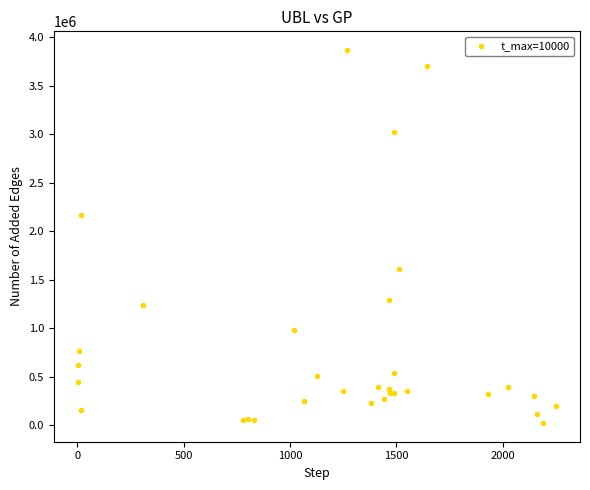

What Y value in the scatter plot is closest to 1944466?

2165175